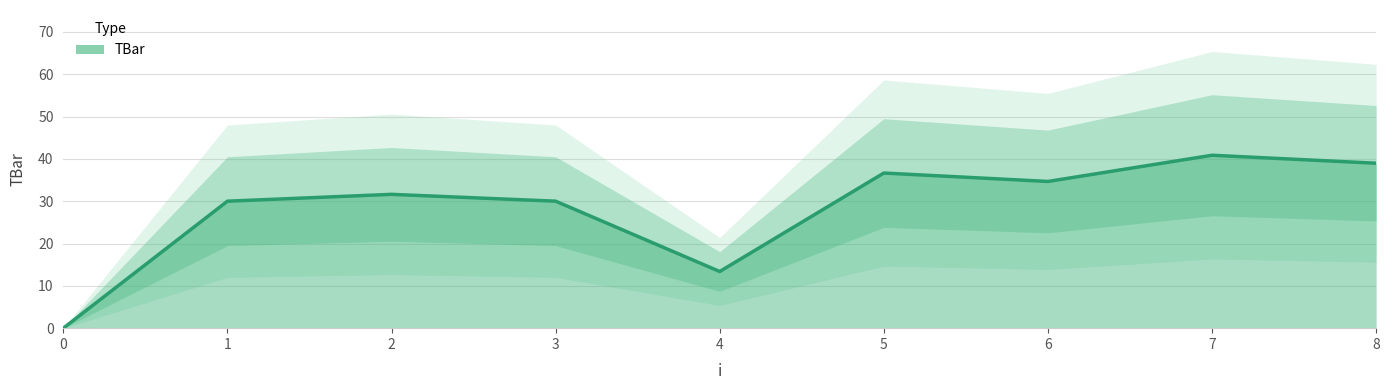

Reading right to left, list all the values displayed in this chart.

39.0	40.9	34.7	36.7	13.4	30.0	31.6	30.0	0.0